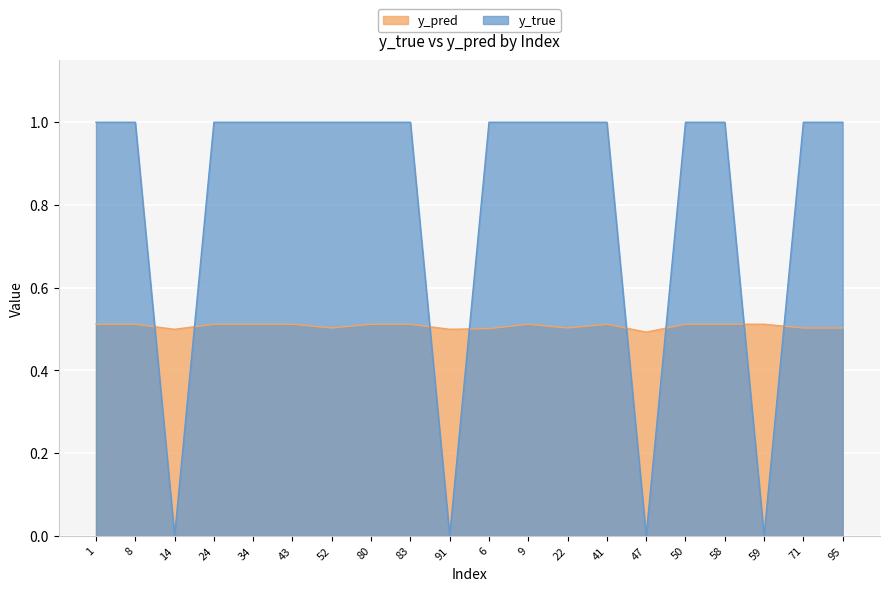

Rank the series by their maximum value, from lowest to highest.

y_pred, y_true